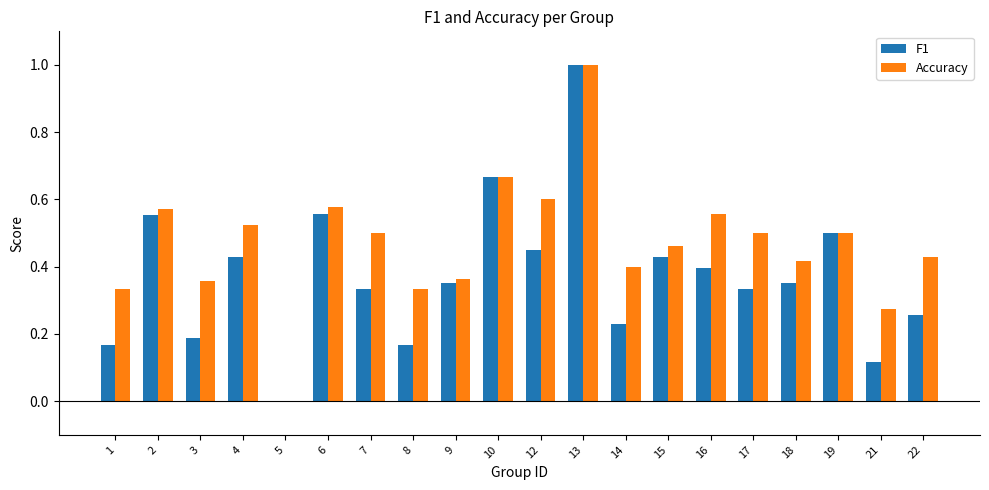

Does the chart contain stacked bars?

No